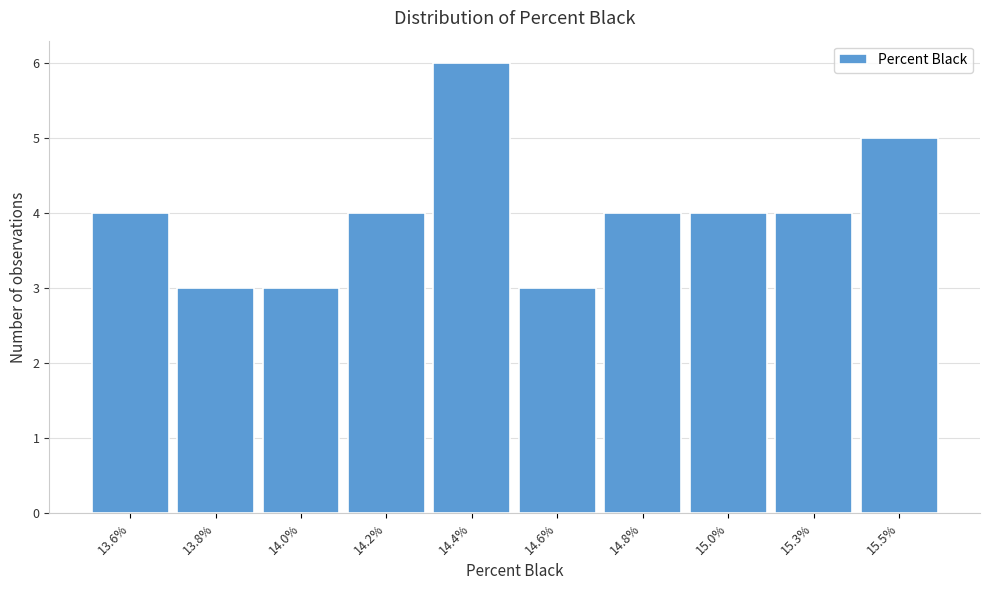

Reading right to left, list all the values displayed in this chart.

15.5%=5	15.3%=4	15.0%=4	14.8%=4	14.6%=3	14.4%=6	14.2%=4	14.0%=3	13.8%=3	13.6%=4